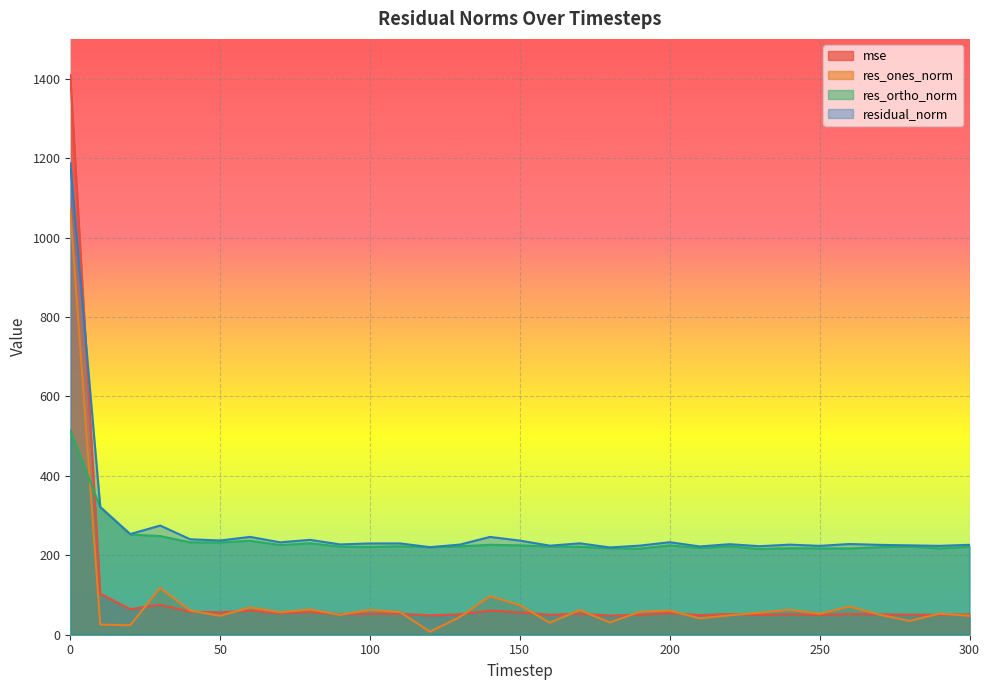

List the labels in order of residual_norm value, largest first.

0, 10, 30, 20, 60, 140, 40, 80, 50, 150, 200, 70, 170, 110, 100, 260, 220, 90, 130, 240, 300, 270, 280, 190, 160, 290, 250, 230, 210, 120, 180